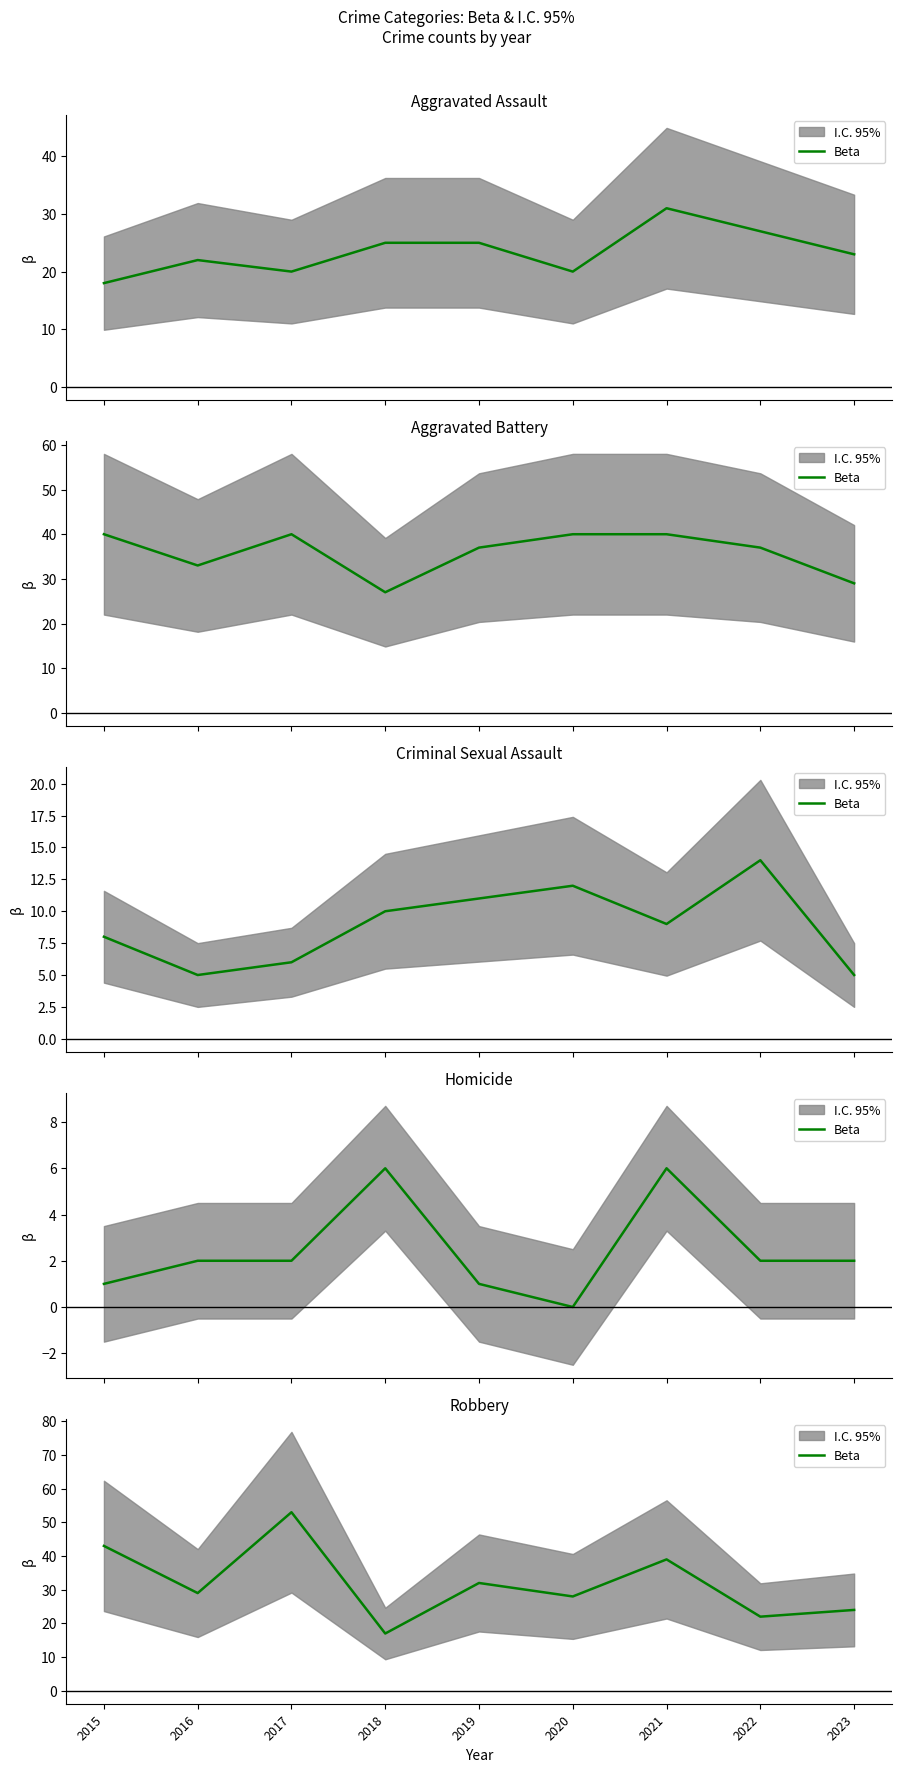

True or false: there are more than 0 points higher than both neighbors.

True